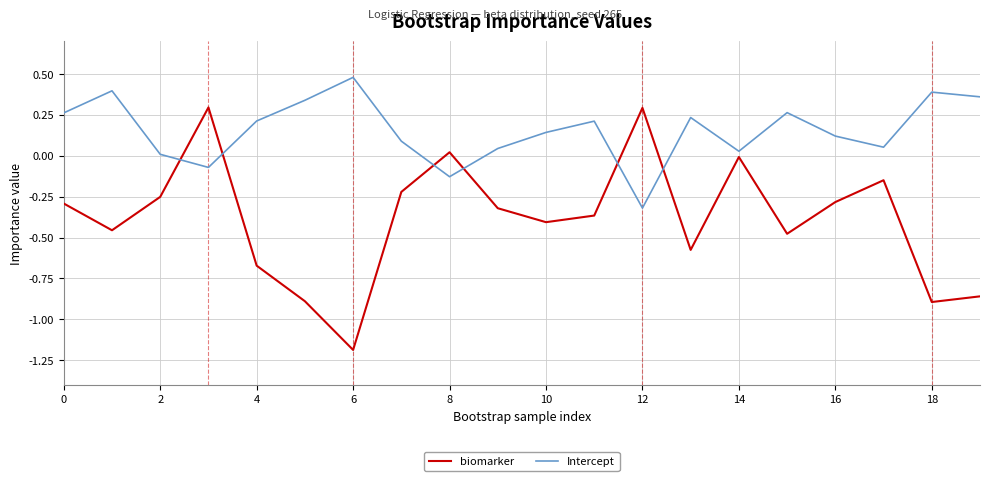

In biomarker, how many points are higher than both neighbors (excluding endpoints)?

5